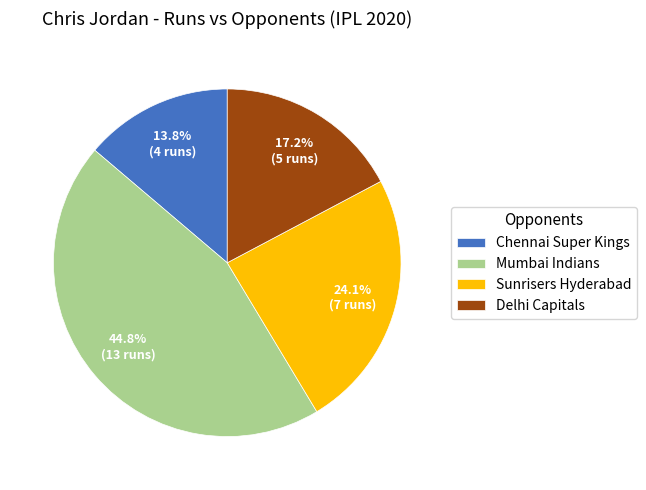

Does Chennai Super Kings account for over 50% of the chart?

No